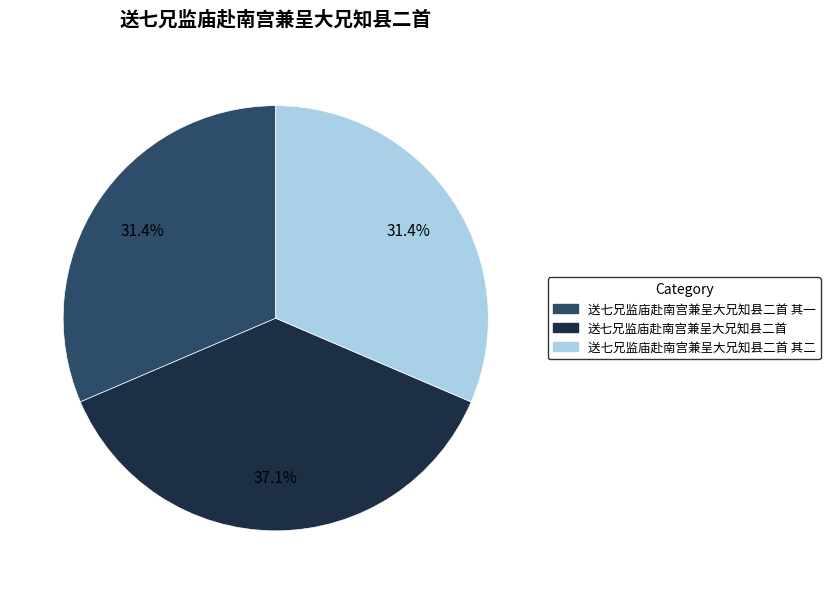

Does any single category account for the majority?

No